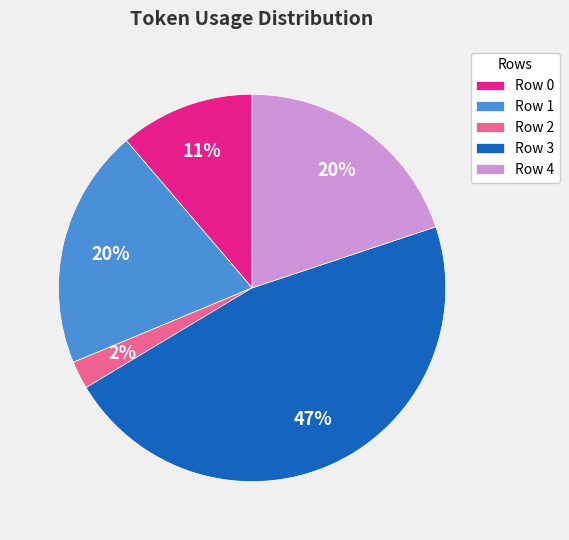

What is the ratio of the value at Row 1 to the value at Row 3?

0.4